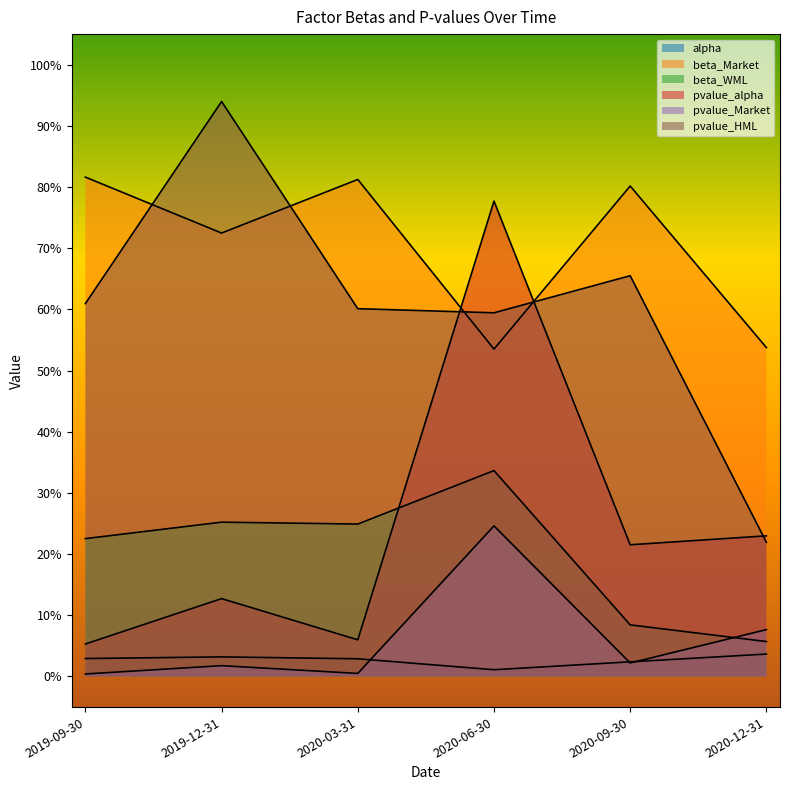

List the series in order of their peak value, lowest first.

alpha, pvalue_Market, beta_WML, pvalue_alpha, beta_Market, pvalue_HML